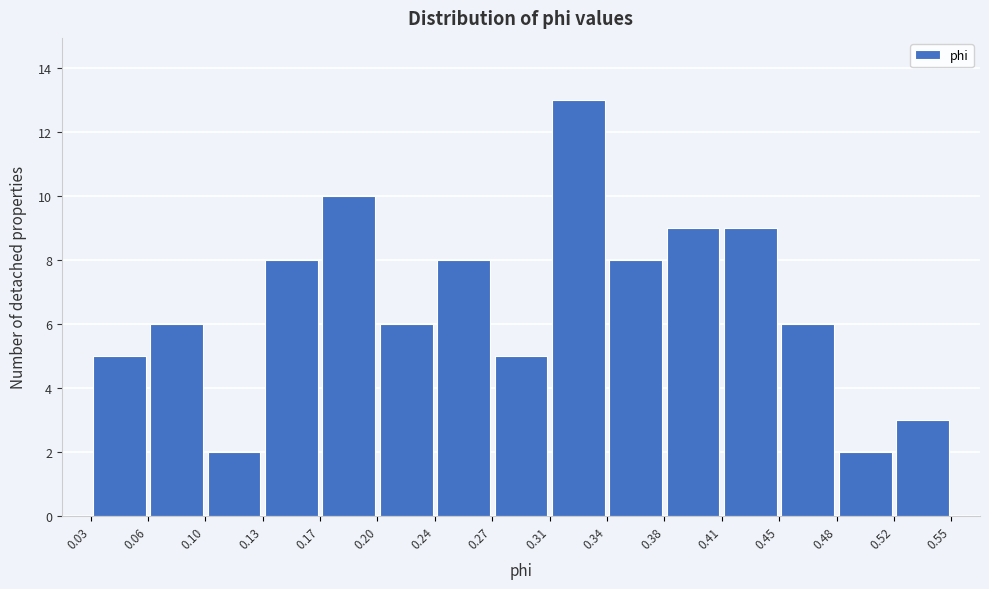

What is the height of the bar covering 0.24 to 0.27 on the x-axis? The values are not printed on the chart, so give them approximately, as read against the axis.

8